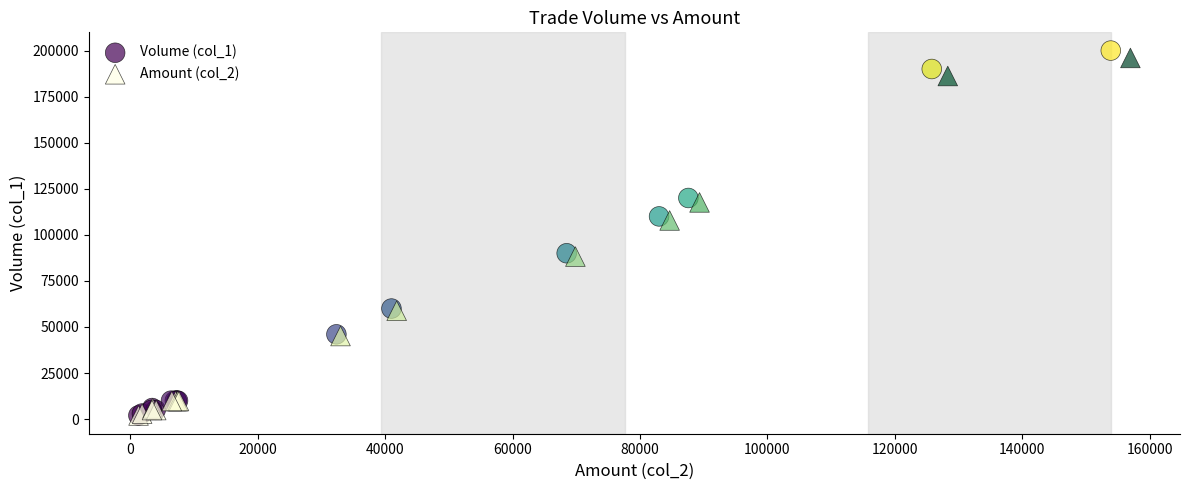

Which series has the largest Y range (max minus min)?

Volume (col_1)